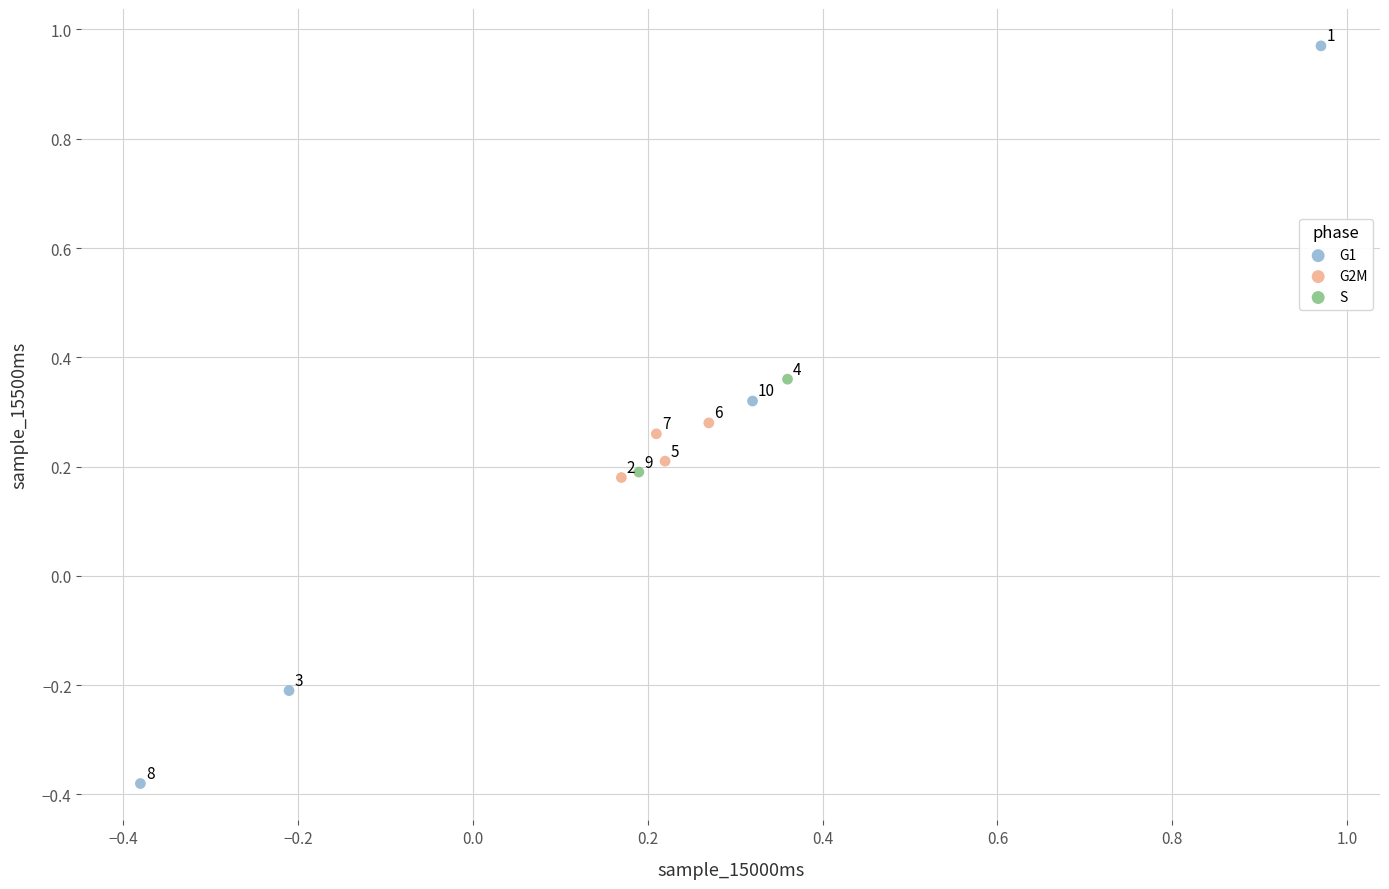

What are all the series names shown in the legend?

G1, G2M, S